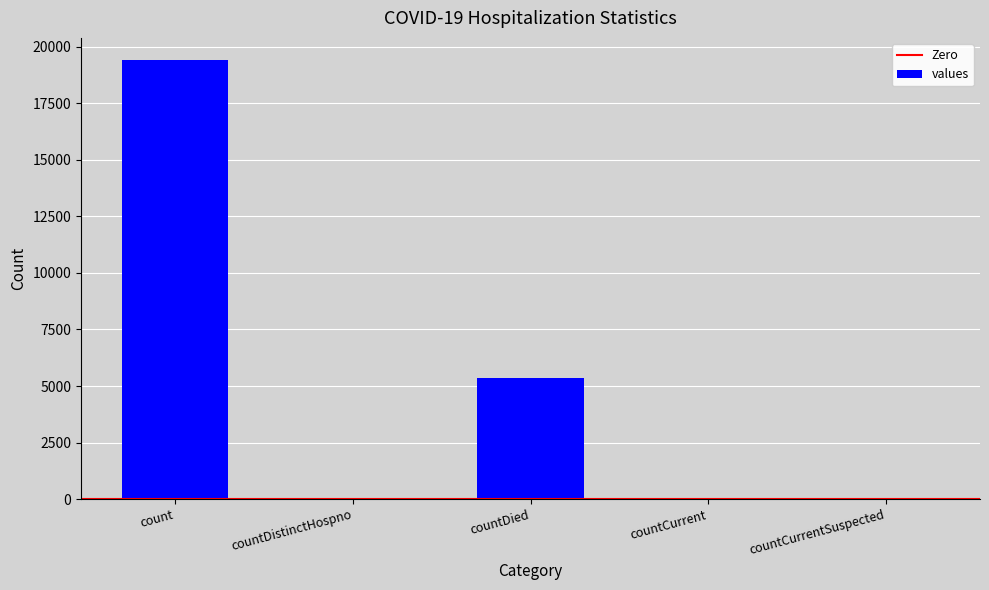

At which category does the chart reach its peak across all series?

count